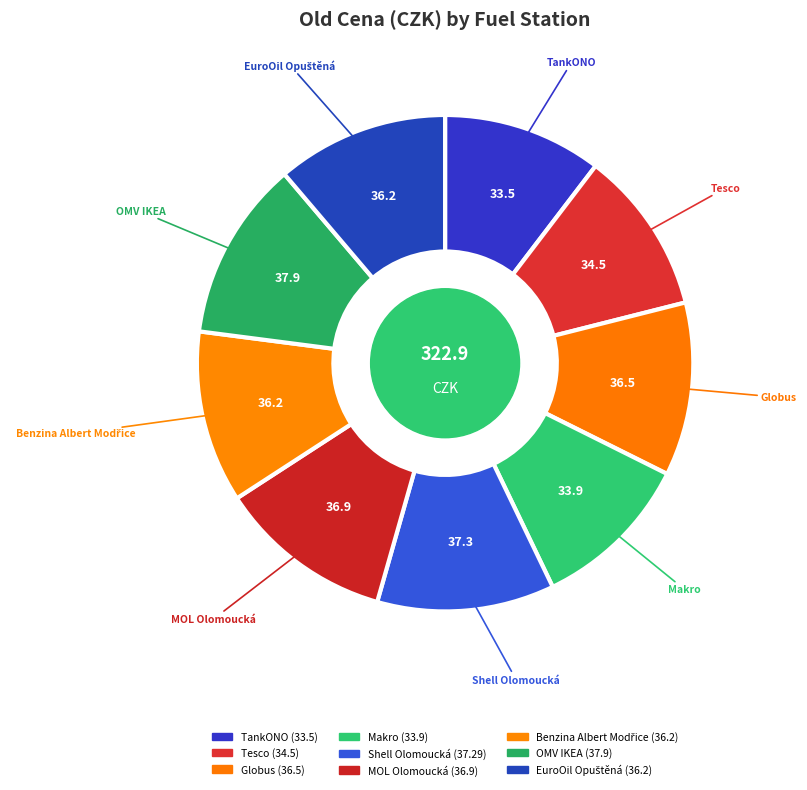

To the nearest percent, what is the average slice percentage?

11%